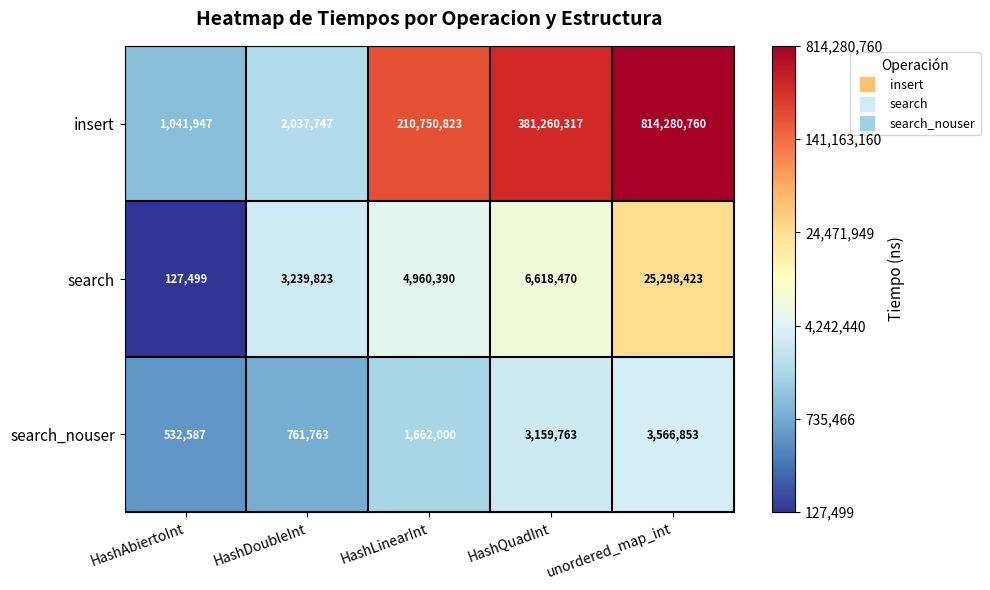

What is the smallest value displayed?

127499